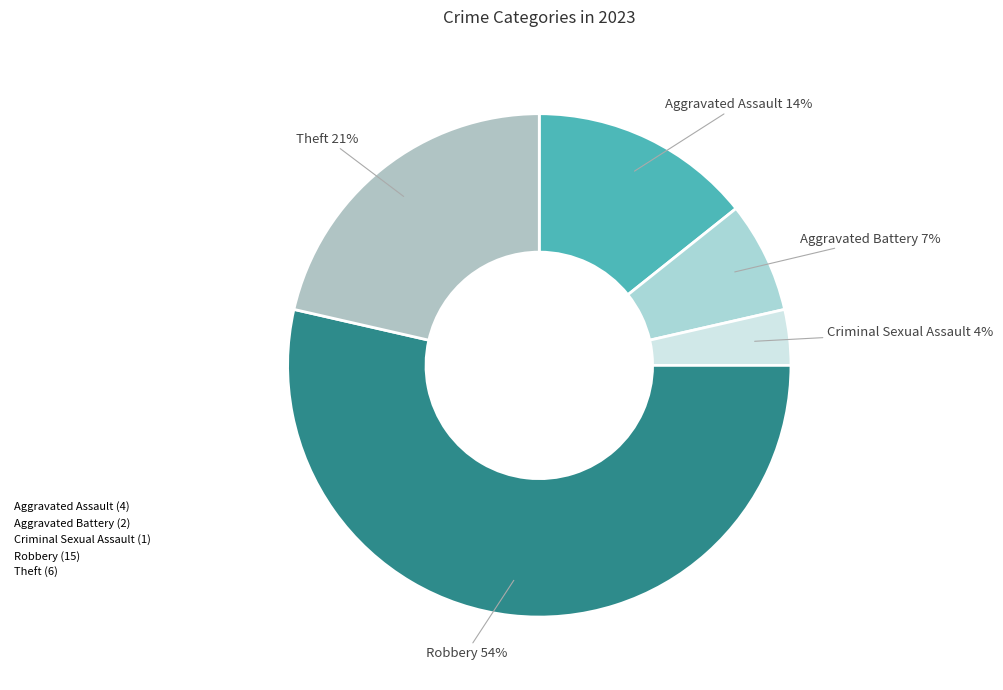

Which category has the smallest portion of the pie?

Criminal Sexual Assault